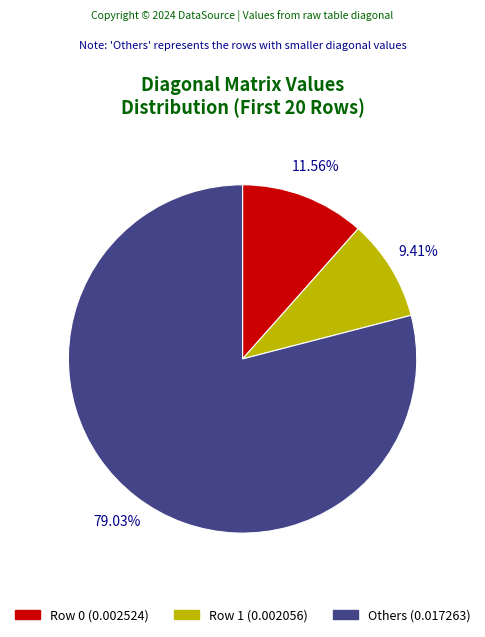

Is there any slice that represents more than half of the pie?

Yes